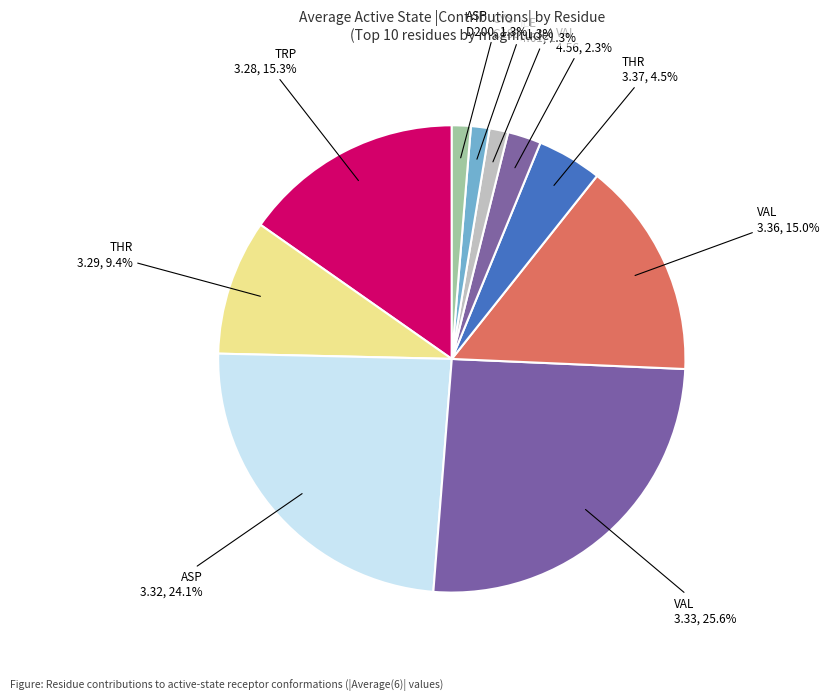

Between VAL 3.33, 25.6% and ILE 4.61, 1.3%, which is larger?

VAL 3.33, 25.6%